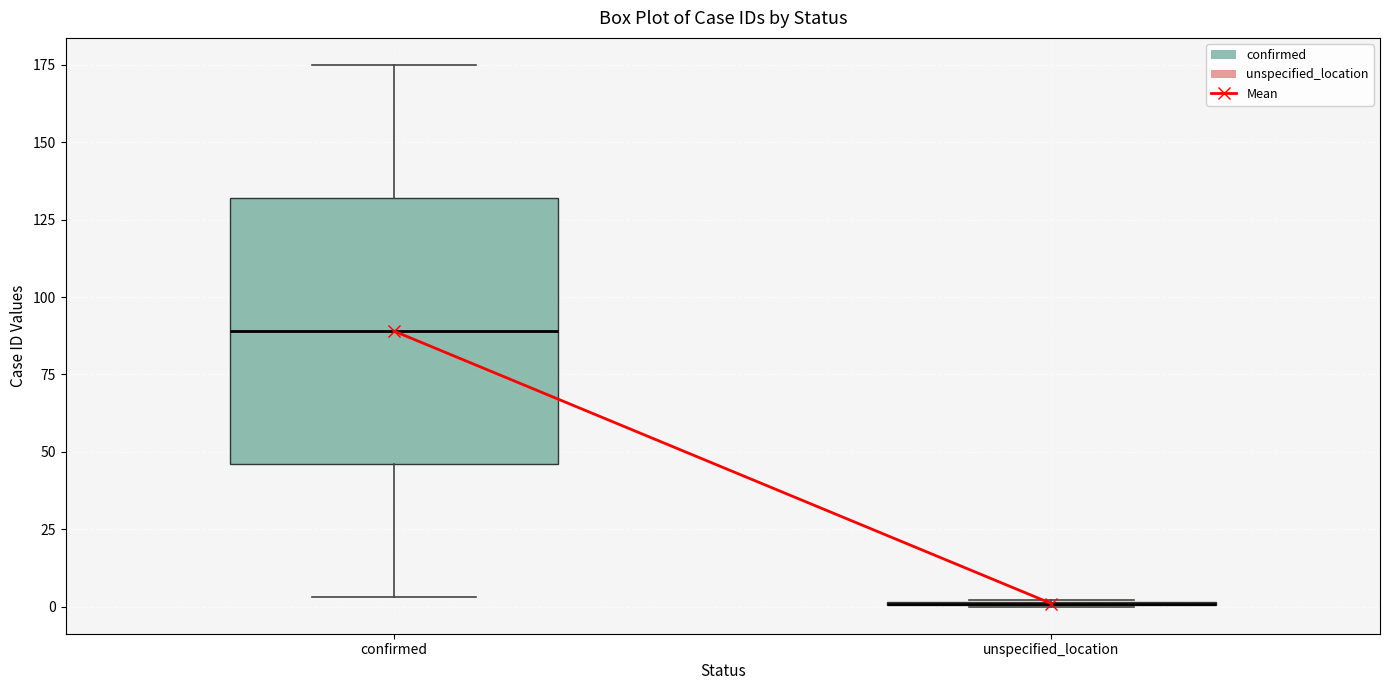

Which box is the tallest, from its lower edge to its upper edge?

confirmed